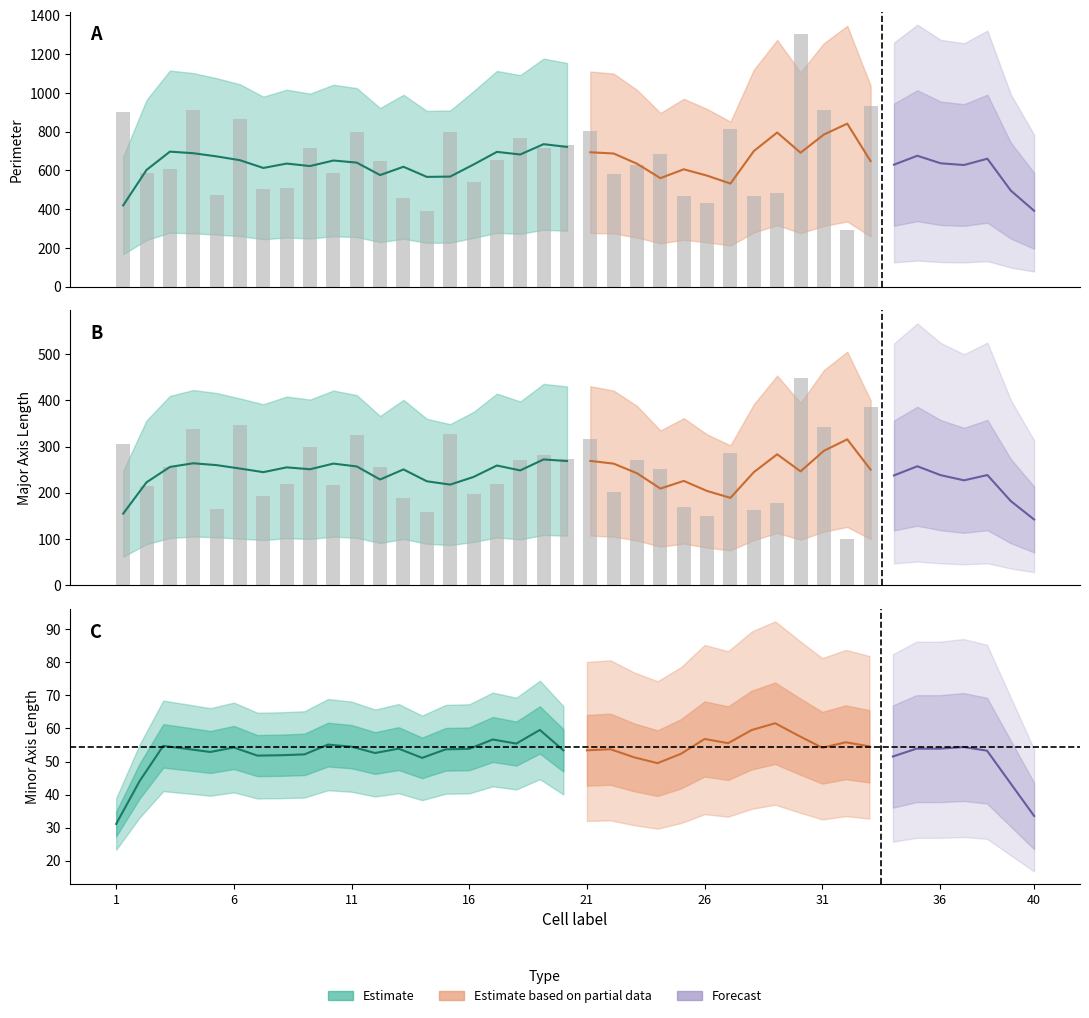

What is the value of the major_axis_length bar at the 31st from the left?

343.5